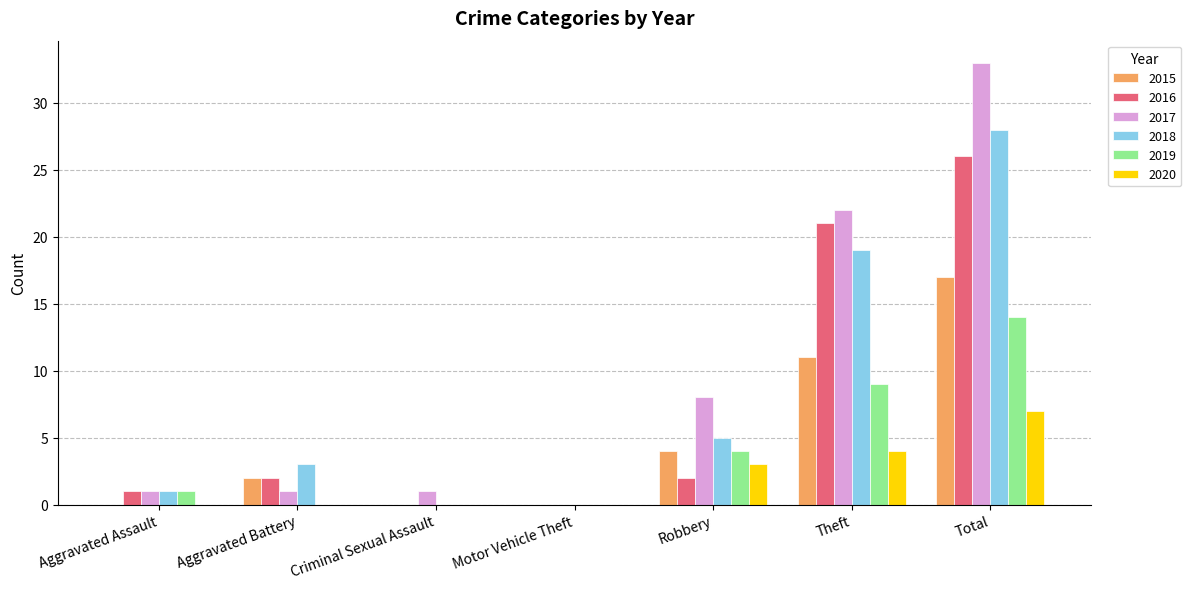

What is the difference between the 2015 values at Theft and Motor Vehicle Theft?

11